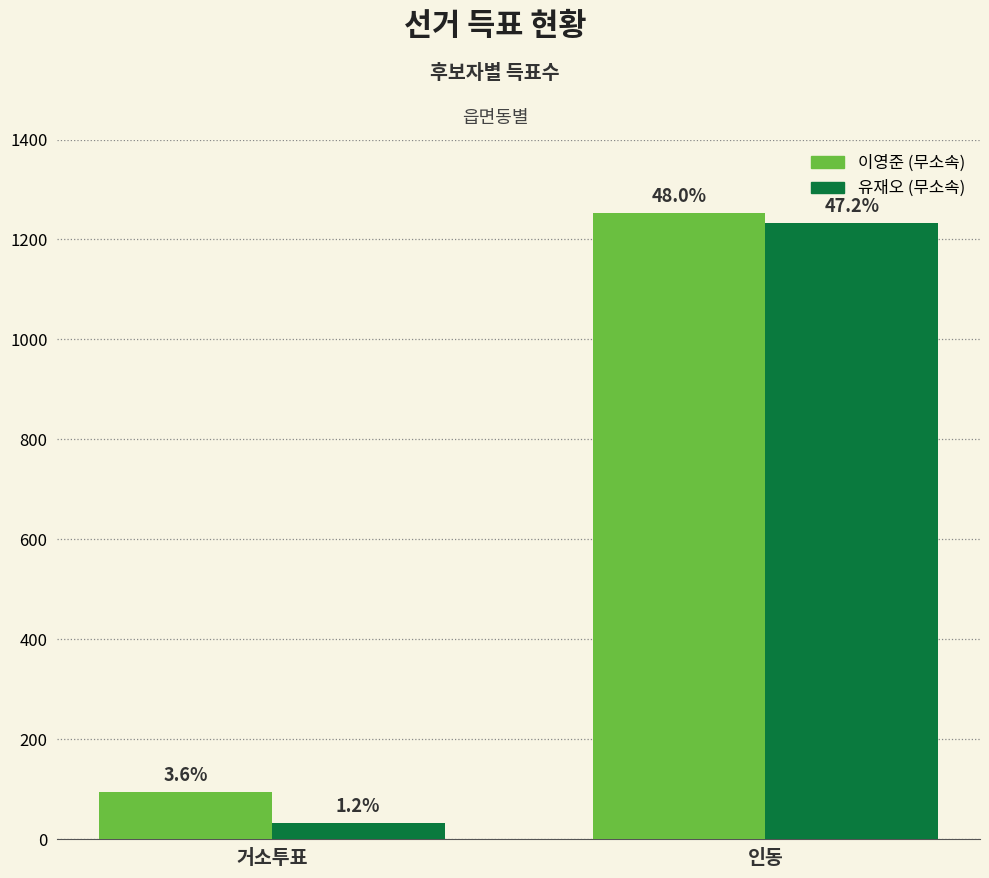

The 이영준 (무소속) series shows 94 at 거소투표. True or false?

True